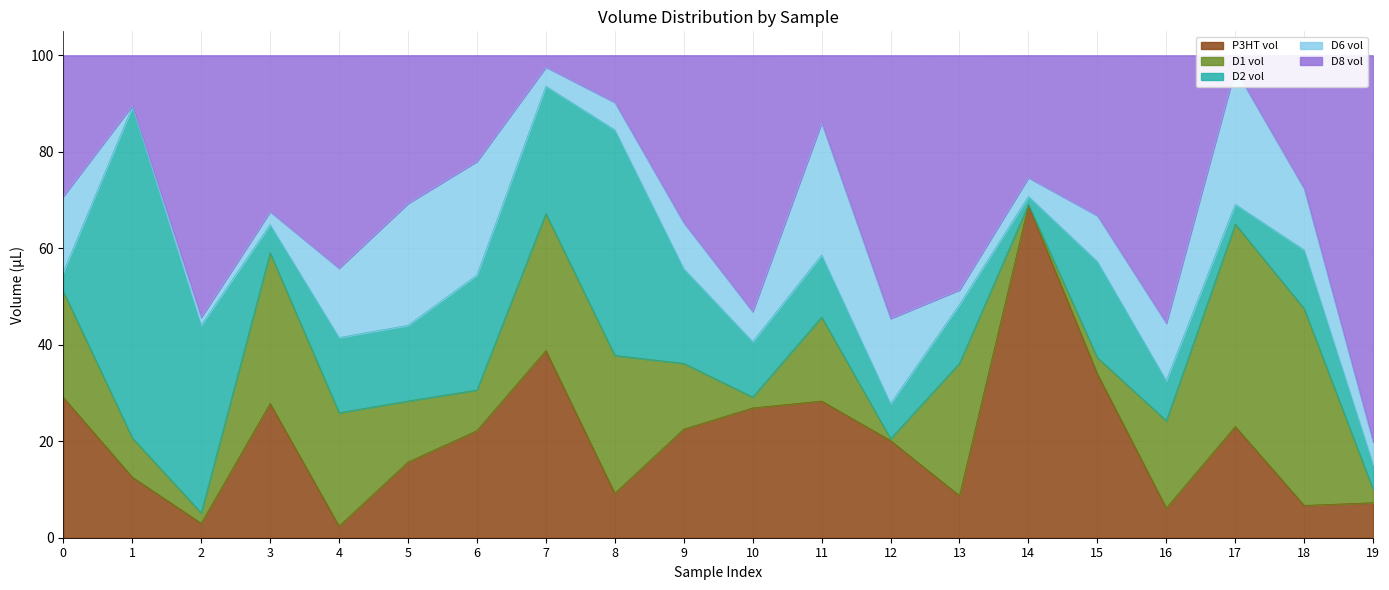

Where does the D8 vol series first go above 32?

2